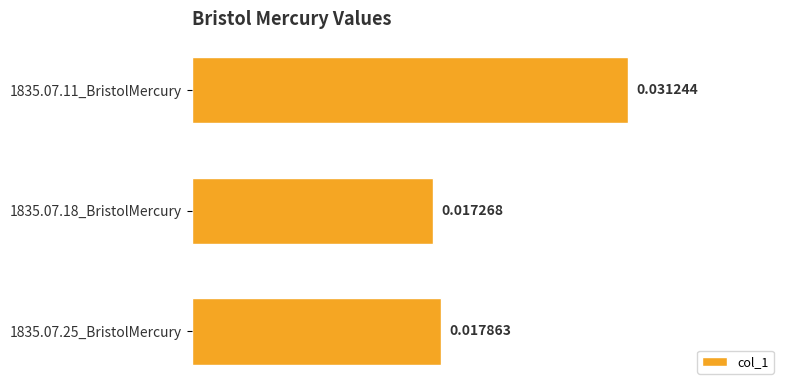

List the labels in order of value, smallest first.

1835.07.18_BristolMercury, 1835.07.25_BristolMercury, 1835.07.11_BristolMercury